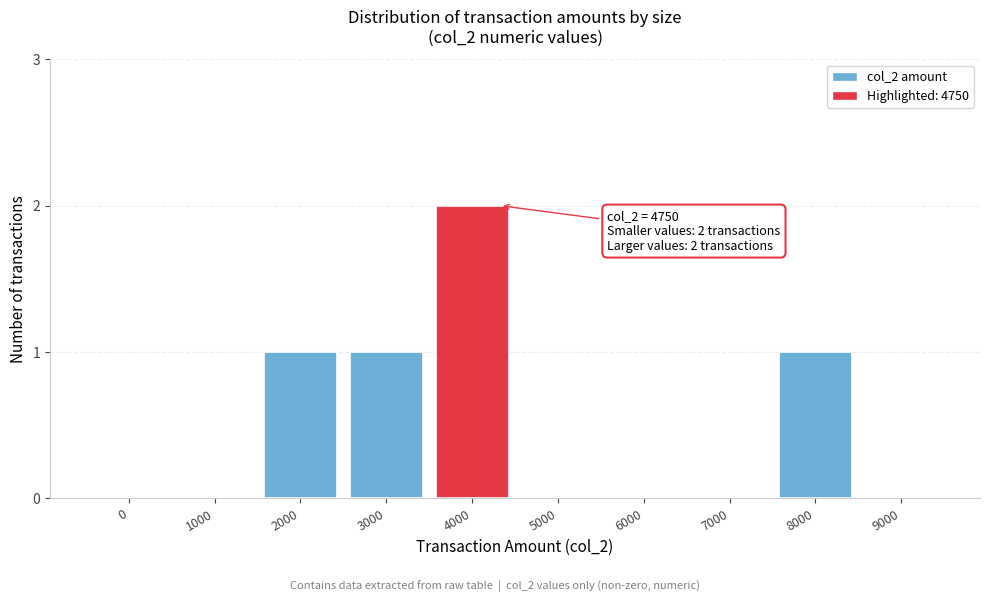

Reading left to right, transcribe all the data shown in this chart.

0=0	1000=0	2000=1	3000=1	4000=2	5000=0	6000=0	7000=0	8000=1	9000=0